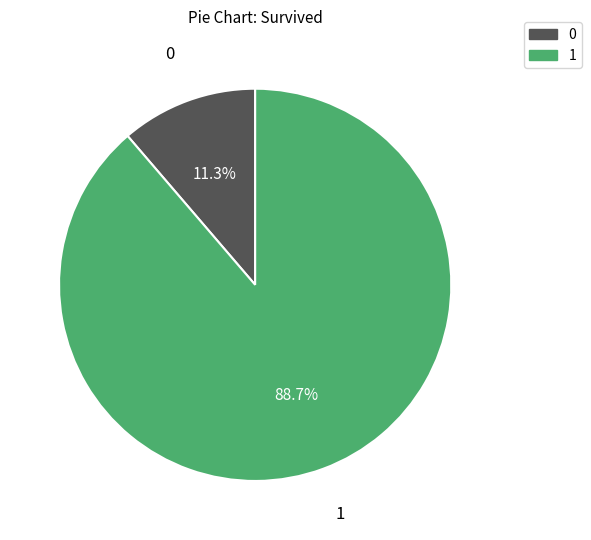

How many segments does this pie chart have?

2